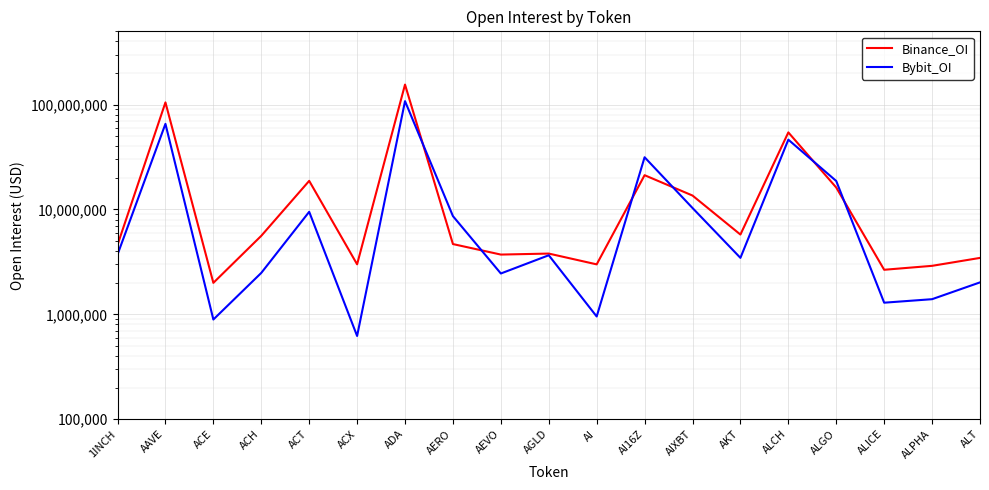

Where does the Binance_OI series first go above 4677770?

AAVE